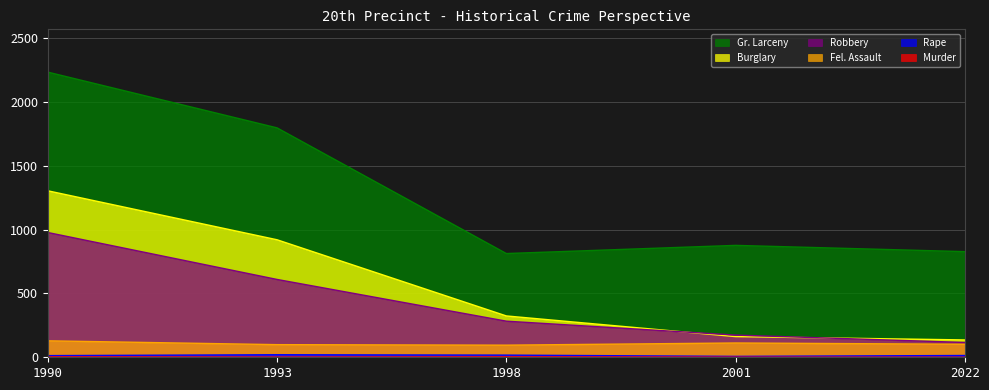

How many lines are shown in the chart?

6